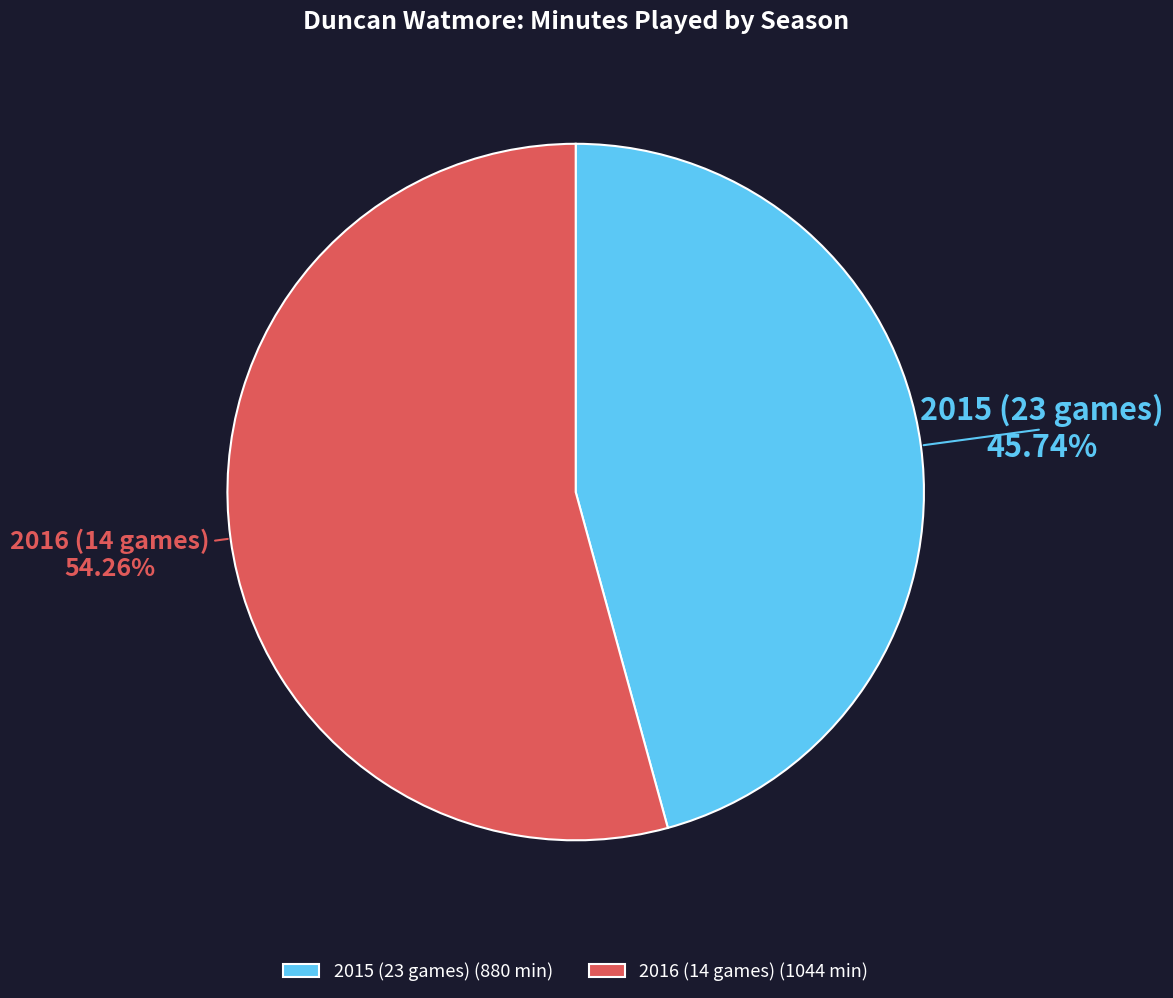

Do 2015 (23 games) and 2016 (14 games) together represent more than half of the pie?

Yes